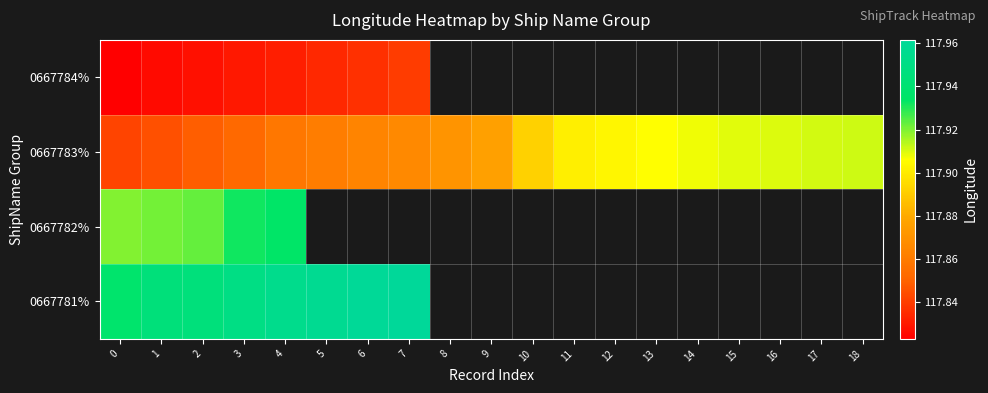

The 0667782% series shows 180.3 at 2. True or false?

False